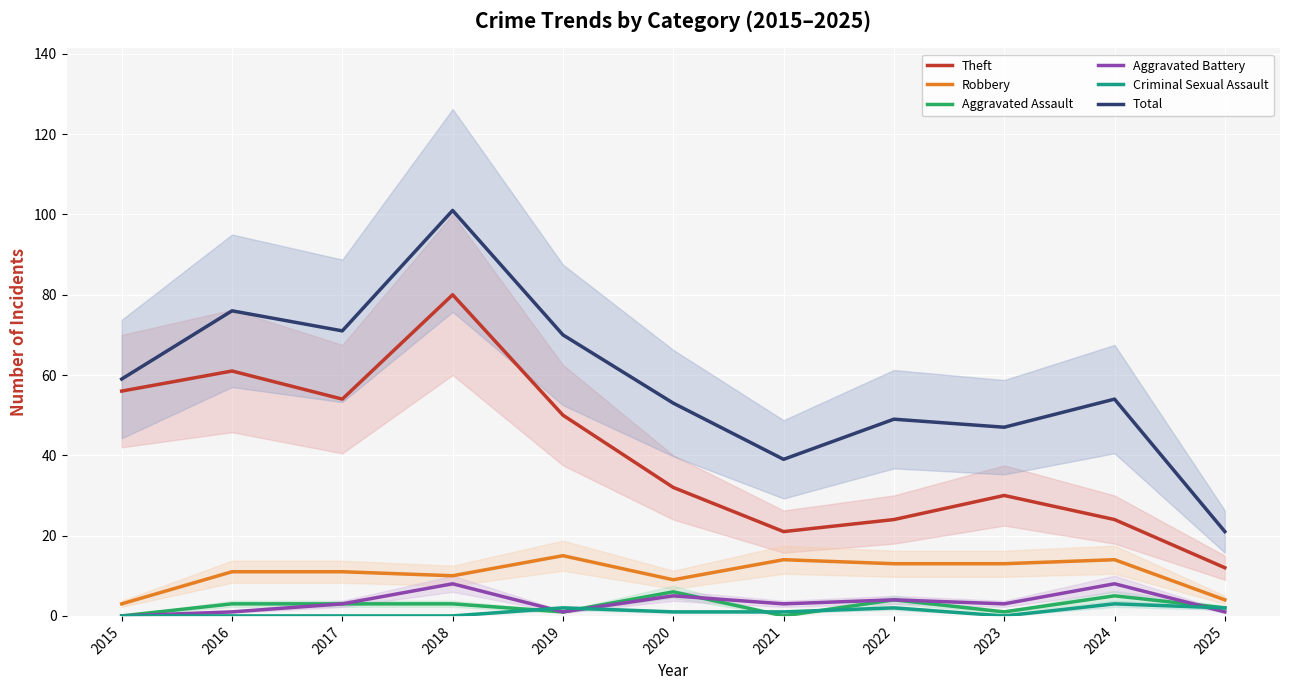

List the labels in order of Robbery value, largest first.

2019, 2021, 2024, 2022, 2023, 2016, 2017, 2018, 2020, 2025, 2015